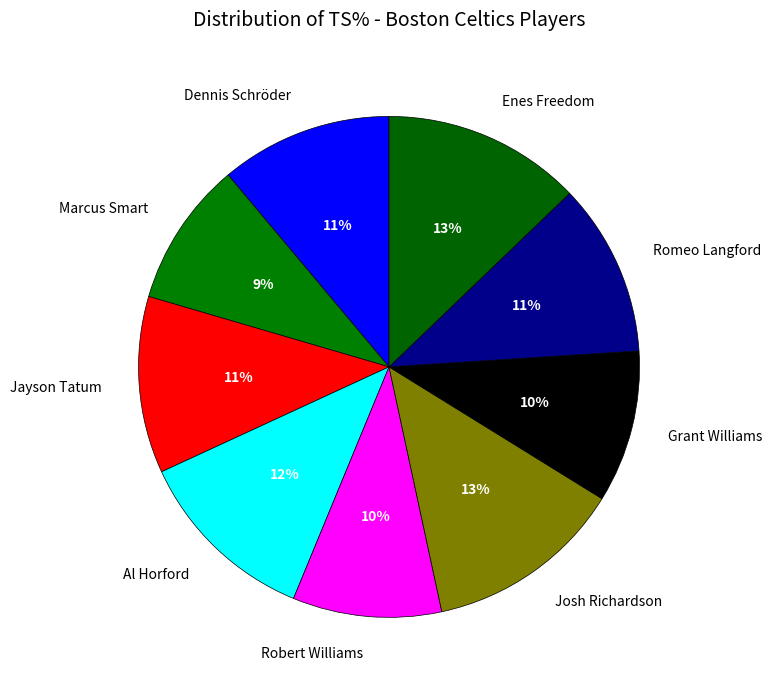

Is the sum of Grant Williams and Josh Richardson greater than half?

No